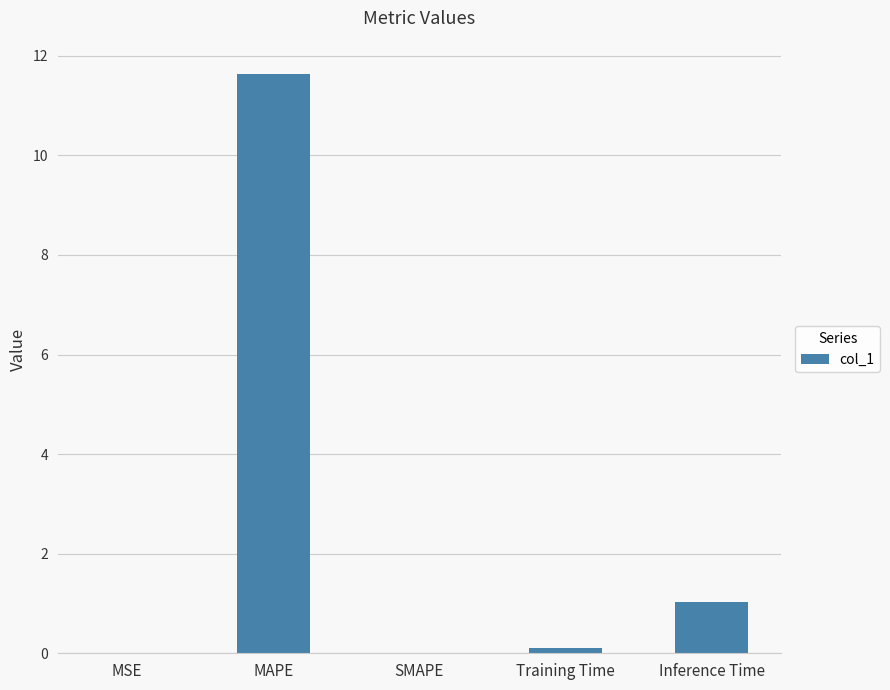

Is it true that the value at SMAPE is 0.0?

True